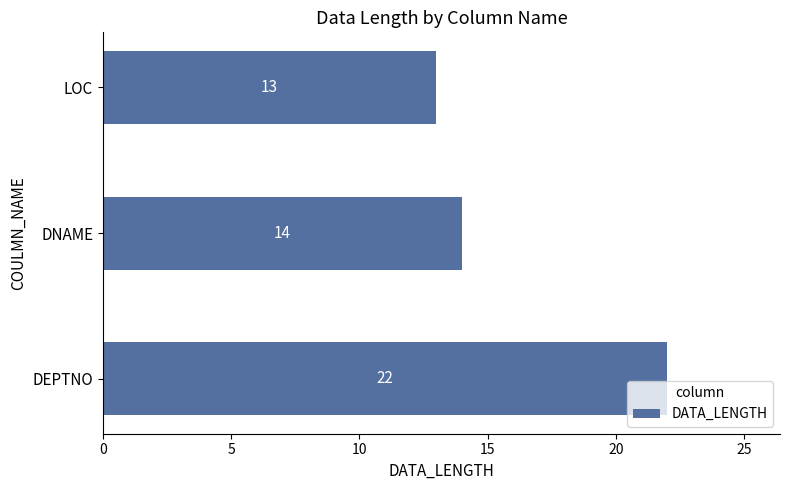

Where is the data nearest to the value 17?

DNAME